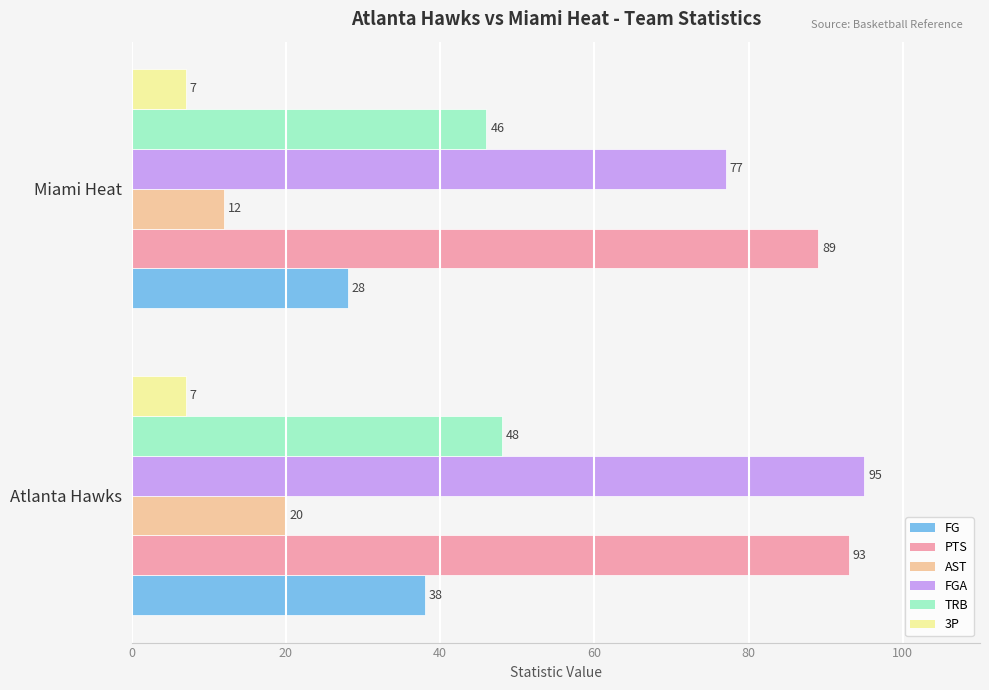

Is it true that AST equals 8 at Miami Heat?

False